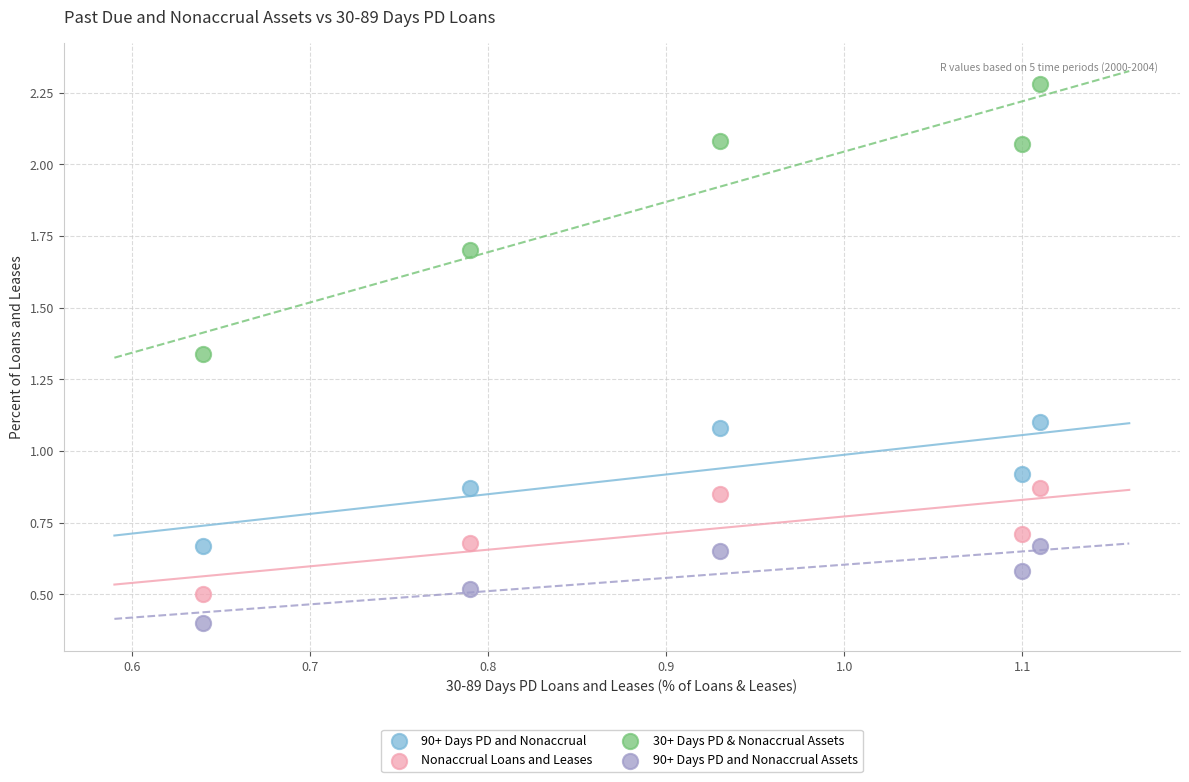

Which series contains the highest Y value?

30+ Days PD & Nonaccrual Assets